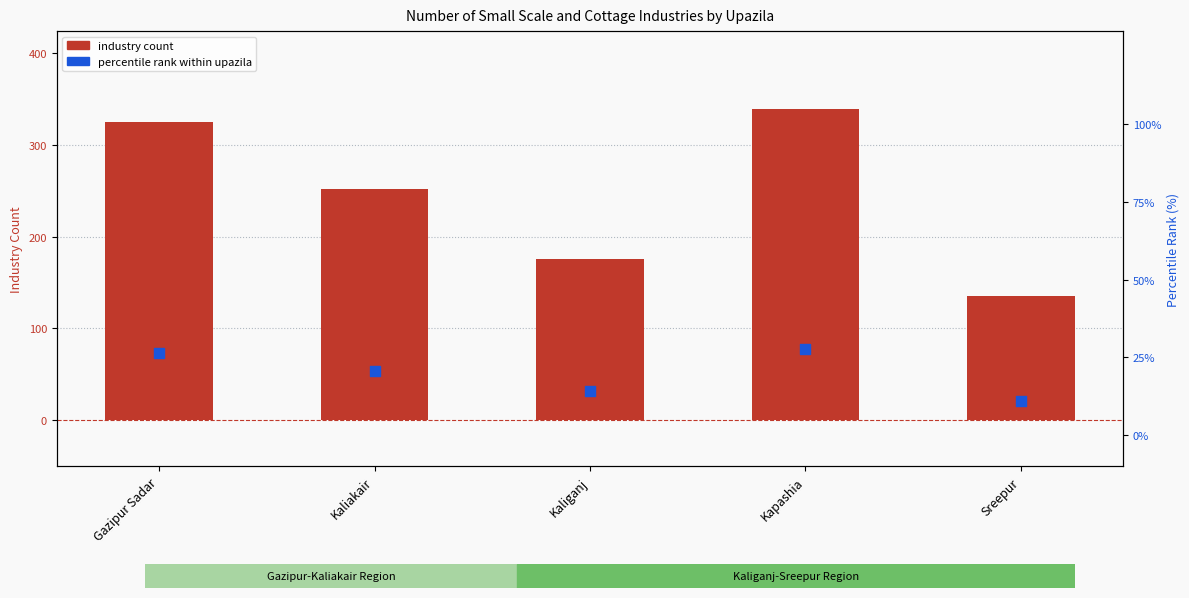

Which series has the largest Y range (max minus min)?

industry count